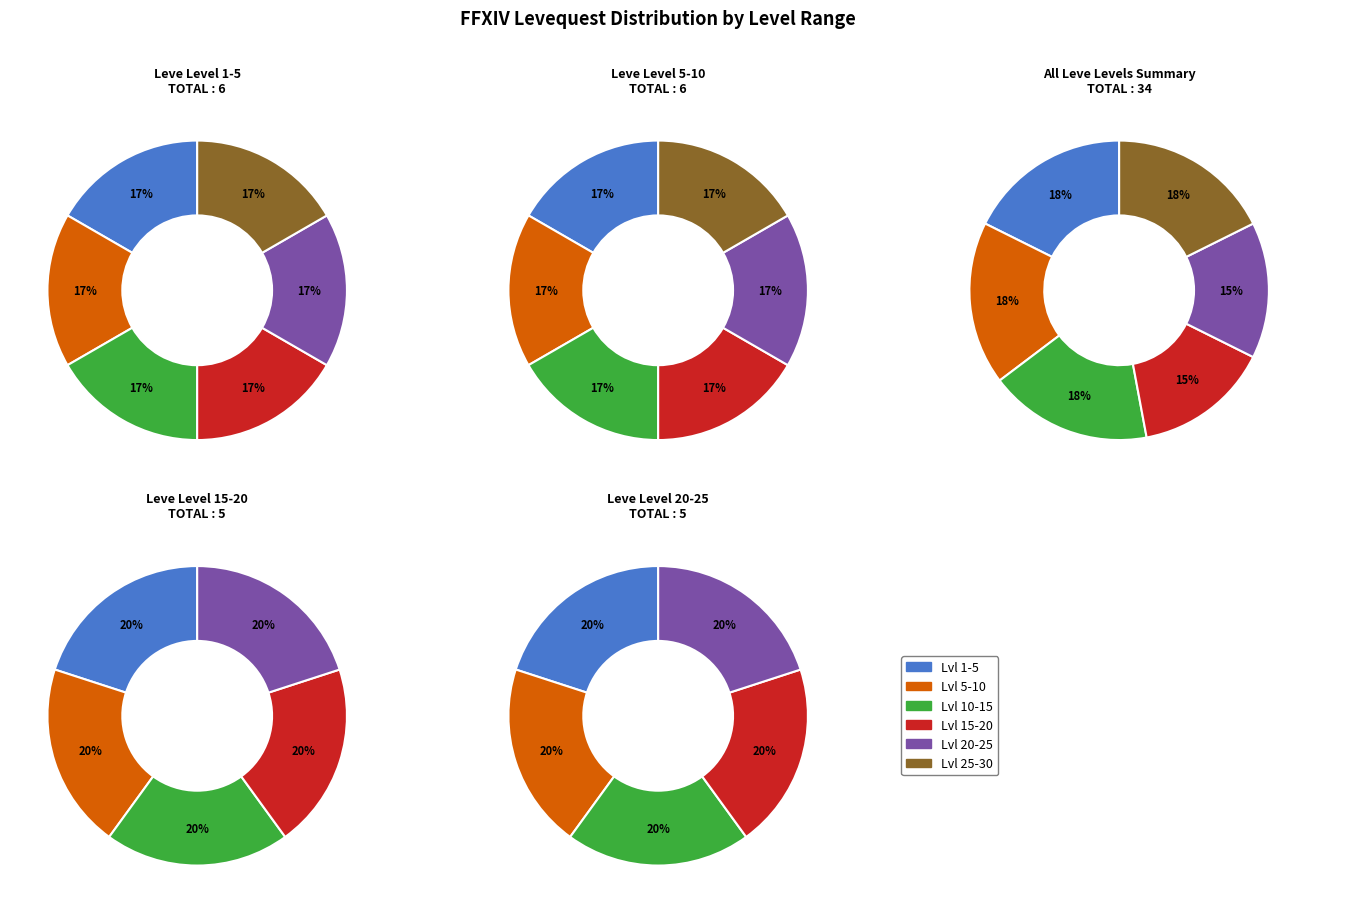

To the nearest percent, what percentage of the pie is Level 25?

15%